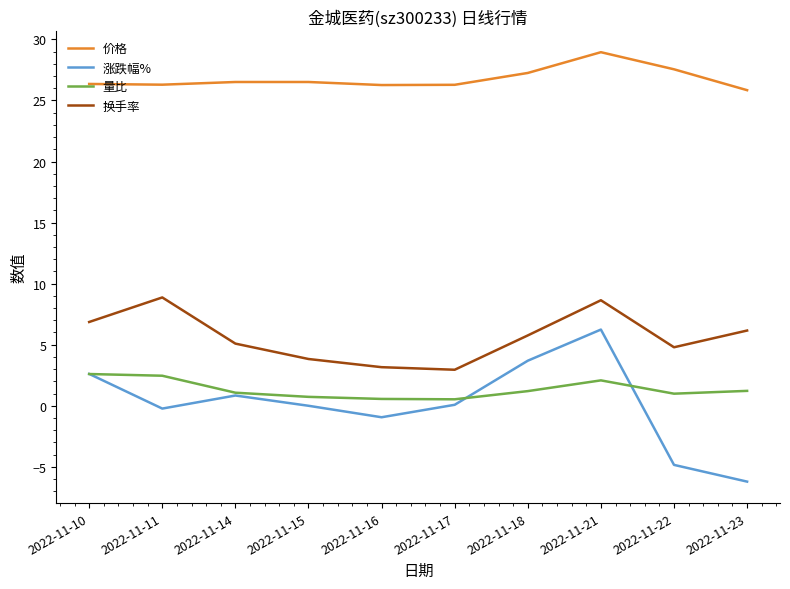

Rank the series by their maximum value, from lowest to highest.

量比, 涨跌幅%, 换手率, 价格